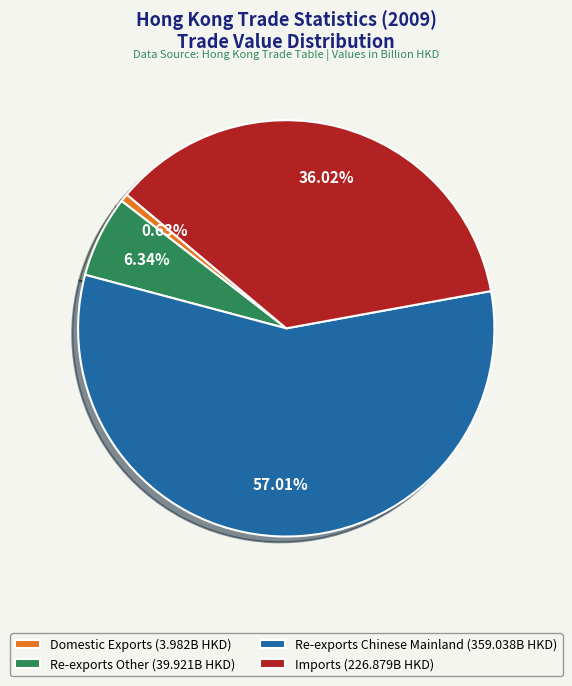

Does any single category account for the majority?

Yes